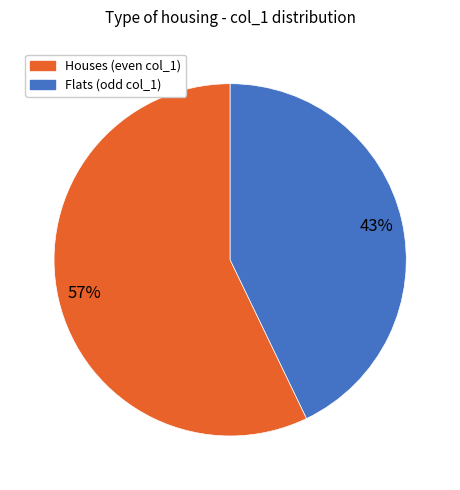

Is there any slice that represents more than half of the pie?

Yes